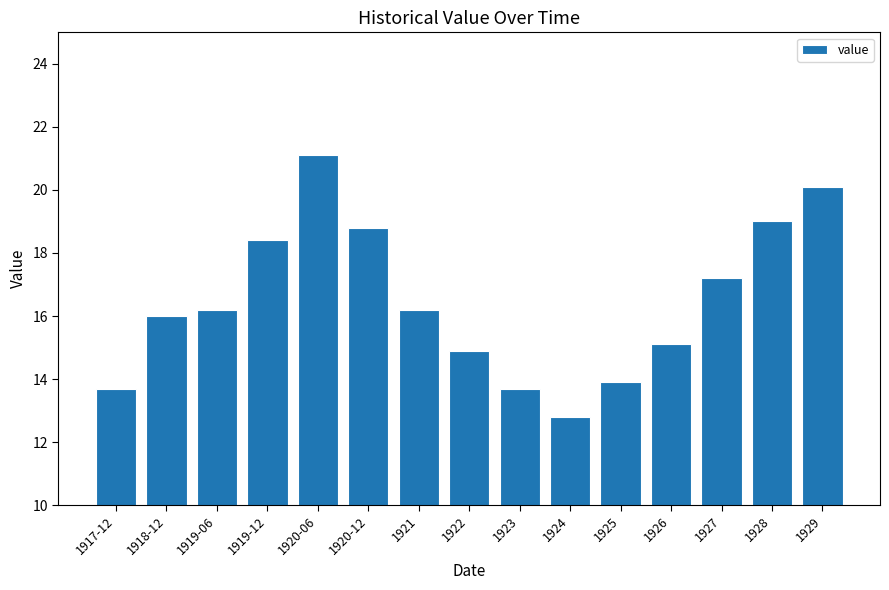

What value does the data have at 1926?

15.1